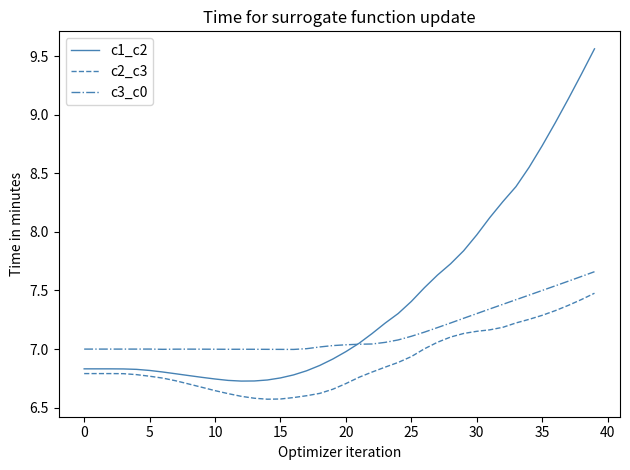

List the series in order of their peak value, lowest first.

c2_c3, c3_c0, c1_c2